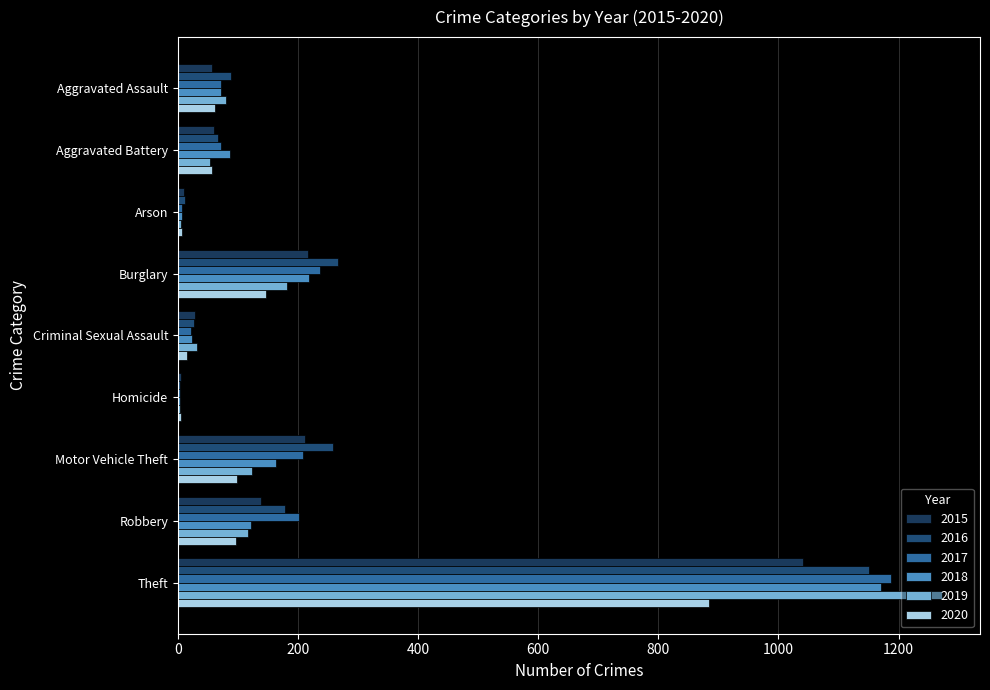

How many categories are shown in the chart?

9